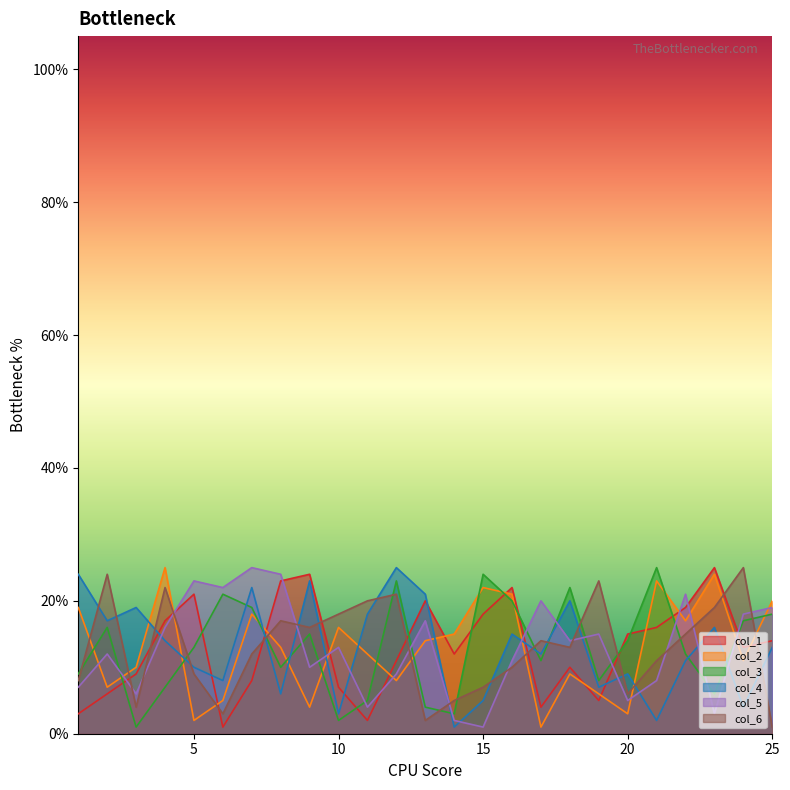

How many distinct data groups are displayed?

6